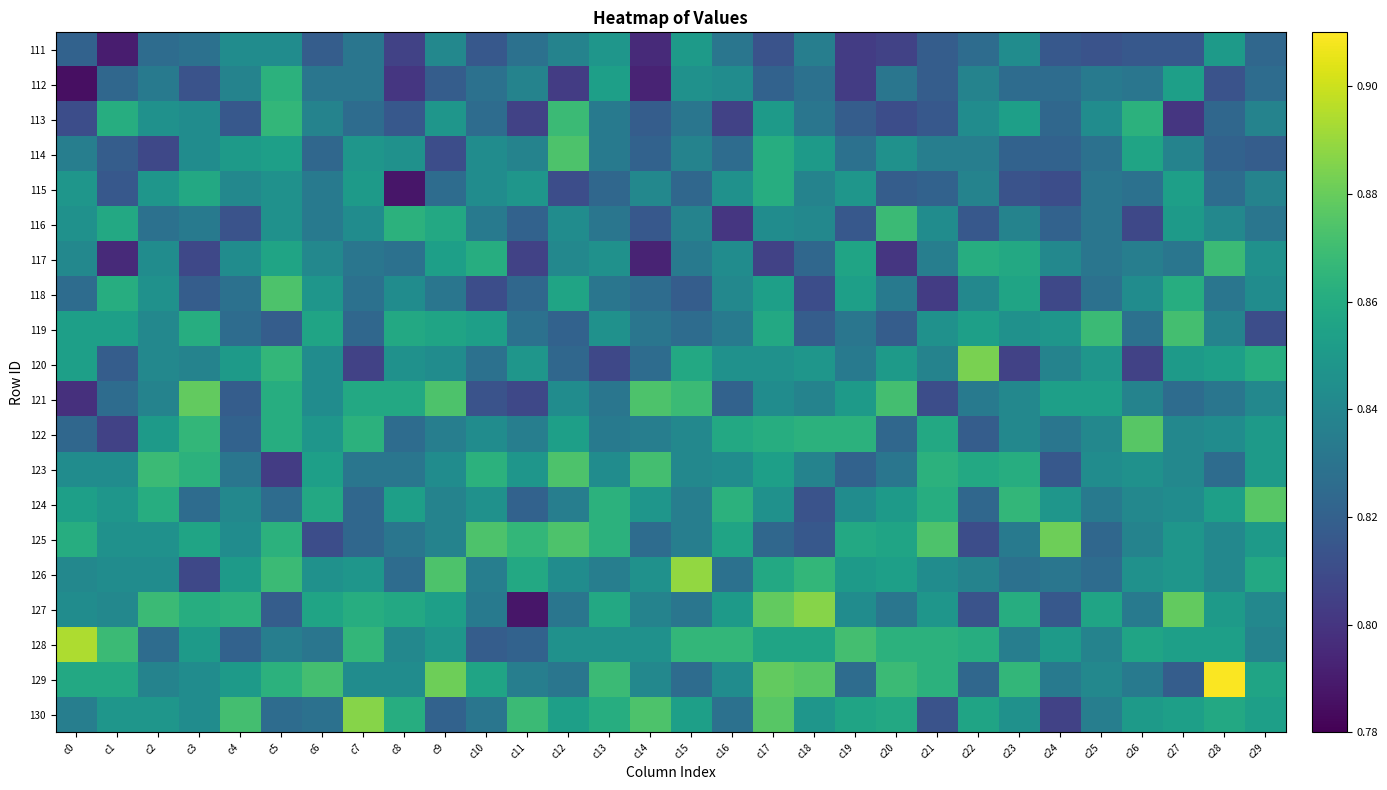

Reading left to right, transcribe all the data shown in this chart.

111: c0=0.8	c1=0.8	c2=0.8	c3=0.8	c4=0.8	c5=0.8	c6=0.8	c7=0.8	c8=0.8	c9=0.8	c10=0.8	c11=0.8	c12=0.8	c13=0.8	c14=0.8	c15=0.9	c16=0.8	c17=0.8	c18=0.8	c19=0.8	c20=0.8	c21=0.8	c22=0.8	c23=0.8	c24=0.8	c25=0.8	c26=0.8	c27=0.8	c28=0.9	c29=0.8
112: c0=0.8	c1=0.8	c2=0.8	c3=0.8	c4=0.8	c5=0.9	c6=0.8	c7=0.8	c8=0.8	c9=0.8	c10=0.8	c11=0.8	c12=0.8	c13=0.9	c14=0.8	c15=0.8	c16=0.8	c17=0.8	c18=0.8	c19=0.8	c20=0.8	c21=0.8	c22=0.8	c23=0.8	c24=0.8	c25=0.8	c26=0.8	c27=0.9	c28=0.8	c29=0.8
113: c0=0.8	c1=0.9	c2=0.8	c3=0.8	c4=0.8	c5=0.9	c6=0.8	c7=0.8	c8=0.8	c9=0.8	c10=0.8	c11=0.8	c12=0.9	c13=0.8	c14=0.8	c15=0.8	c16=0.8	c17=0.9	c18=0.8	c19=0.8	c20=0.8	c21=0.8	c22=0.8	c23=0.9	c24=0.8	c25=0.8	c26=0.9	c27=0.8	c28=0.8	c29=0.8
114: c0=0.8	c1=0.8	c2=0.8	c3=0.8	c4=0.9	c5=0.9	c6=0.8	c7=0.8	c8=0.8	c9=0.8	c10=0.8	c11=0.8	c12=0.9	c13=0.8	c14=0.8	c15=0.8	c16=0.8	c17=0.9	c18=0.9	c19=0.8	c20=0.8	c21=0.8	c22=0.8	c23=0.8	c24=0.8	c25=0.8	c26=0.9	c27=0.8	c28=0.8	c29=0.8
115: c0=0.8	c1=0.8	c2=0.8	c3=0.9	c4=0.8	c5=0.8	c6=0.8	c7=0.9	c8=0.8	c9=0.8	c10=0.8	c11=0.8	c12=0.8	c13=0.8	c14=0.8	c15=0.8	c16=0.8	c17=0.9	c18=0.8	c19=0.8	c20=0.8	c21=0.8	c22=0.8	c23=0.8	c24=0.8	c25=0.8	c26=0.8	c27=0.9	c28=0.8	c29=0.8
116: c0=0.8	c1=0.9	c2=0.8	c3=0.8	c4=0.8	c5=0.8	c6=0.8	c7=0.8	c8=0.9	c9=0.9	c10=0.8	c11=0.8	c12=0.8	c13=0.8	c14=0.8	c15=0.8	c16=0.8	c17=0.8	c18=0.8	c19=0.8	c20=0.9	c21=0.8	c22=0.8	c23=0.8	c24=0.8	c25=0.8	c26=0.8	c27=0.9	c28=0.8	c29=0.8
117: c0=0.8	c1=0.8	c2=0.8	c3=0.8	c4=0.8	c5=0.9	c6=0.8	c7=0.8	c8=0.8	c9=0.9	c10=0.9	c11=0.8	c12=0.8	c13=0.8	c14=0.8	c15=0.8	c16=0.8	c17=0.8	c18=0.8	c19=0.9	c20=0.8	c21=0.8	c22=0.9	c23=0.9	c24=0.8	c25=0.8	c26=0.8	c27=0.8	c28=0.9	c29=0.8
118: c0=0.8	c1=0.9	c2=0.8	c3=0.8	c4=0.8	c5=0.9	c6=0.8	c7=0.8	c8=0.8	c9=0.8	c10=0.8	c11=0.8	c12=0.9	c13=0.8	c14=0.8	c15=0.8	c16=0.8	c17=0.9	c18=0.8	c19=0.9	c20=0.8	c21=0.8	c22=0.8	c23=0.9	c24=0.8	c25=0.8	c26=0.8	c27=0.9	c28=0.8	c29=0.8
119: c0=0.9	c1=0.9	c2=0.8	c3=0.9	c4=0.8	c5=0.8	c6=0.9	c7=0.8	c8=0.9	c9=0.9	c10=0.9	c11=0.8	c12=0.8	c13=0.8	c14=0.8	c15=0.8	c16=0.8	c17=0.9	c18=0.8	c19=0.8	c20=0.8	c21=0.8	c22=0.9	c23=0.8	c24=0.8	c25=0.9	c26=0.8	c27=0.9	c28=0.8	c29=0.8
120: c0=0.9	c1=0.8	c2=0.8	c3=0.8	c4=0.9	c5=0.9	c6=0.8	c7=0.8	c8=0.8	c9=0.8	c10=0.8	c11=0.8	c12=0.8	c13=0.8	c14=0.8	c15=0.9	c16=0.8	c17=0.8	c18=0.8	c19=0.8	c20=0.9	c21=0.8	c22=0.9	c23=0.8	c24=0.8	c25=0.8	c26=0.8	c27=0.9	c28=0.9	c29=0.9
121: c0=0.8	c1=0.8	c2=0.8	c3=0.9	c4=0.8	c5=0.9	c6=0.8	c7=0.9	c8=0.9	c9=0.9	c10=0.8	c11=0.8	c12=0.8	c13=0.8	c14=0.9	c15=0.9	c16=0.8	c17=0.8	c18=0.8	c19=0.9	c20=0.9	c21=0.8	c22=0.8	c23=0.8	c24=0.9	c25=0.9	c26=0.8	c27=0.8	c28=0.8	c29=0.8
122: c0=0.8	c1=0.8	c2=0.9	c3=0.9	c4=0.8	c5=0.9	c6=0.8	c7=0.9	c8=0.8	c9=0.8	c10=0.8	c11=0.8	c12=0.9	c13=0.8	c14=0.8	c15=0.8	c16=0.9	c17=0.9	c18=0.9	c19=0.9	c20=0.8	c21=0.9	c22=0.8	c23=0.8	c24=0.8	c25=0.8	c26=0.9	c27=0.8	c28=0.8	c29=0.9
123: c0=0.8	c1=0.8	c2=0.9	c3=0.9	c4=0.8	c5=0.8	c6=0.9	c7=0.8	c8=0.8	c9=0.8	c10=0.9	c11=0.8	c12=0.9	c13=0.8	c14=0.9	c15=0.8	c16=0.8	c17=0.9	c18=0.8	c19=0.8	c20=0.8	c21=0.9	c22=0.9	c23=0.9	c24=0.8	c25=0.8	c26=0.8	c27=0.8	c28=0.8	c29=0.9
124: c0=0.9	c1=0.8	c2=0.9	c3=0.8	c4=0.8	c5=0.8	c6=0.9	c7=0.8	c8=0.9	c9=0.8	c10=0.8	c11=0.8	c12=0.8	c13=0.9	c14=0.8	c15=0.8	c16=0.9	c17=0.8	c18=0.8	c19=0.8	c20=0.9	c21=0.9	c22=0.8	c23=0.9	c24=0.8	c25=0.8	c26=0.8	c27=0.8	c28=0.9	c29=0.9
125: c0=0.9	c1=0.8	c2=0.8	c3=0.9	c4=0.8	c5=0.9	c6=0.8	c7=0.8	c8=0.8	c9=0.8	c10=0.9	c11=0.9	c12=0.9	c13=0.9	c14=0.8	c15=0.8	c16=0.9	c17=0.8	c18=0.8	c19=0.9	c20=0.9	c21=0.9	c22=0.8	c23=0.8	c24=0.9	c25=0.8	c26=0.8	c27=0.8	c28=0.8	c29=0.9
126: c0=0.8	c1=0.8	c2=0.8	c3=0.8	c4=0.9	c5=0.9	c6=0.8	c7=0.8	c8=0.8	c9=0.9	c10=0.8	c11=0.9	c12=0.8	c13=0.8	c14=0.8	c15=0.9	c16=0.8	c17=0.9	c18=0.9	c19=0.9	c20=0.9	c21=0.8	c22=0.8	c23=0.8	c24=0.8	c25=0.8	c26=0.8	c27=0.8	c28=0.8	c29=0.9
127: c0=0.8	c1=0.8	c2=0.9	c3=0.9	c4=0.9	c5=0.8	c6=0.9	c7=0.9	c8=0.9	c9=0.9	c10=0.8	c11=0.8	c12=0.8	c13=0.9	c14=0.8	c15=0.8	c16=0.9	c17=0.9	c18=0.9	c19=0.8	c20=0.8	c21=0.8	c22=0.8	c23=0.9	c24=0.8	c25=0.9	c26=0.8	c27=0.9	c28=0.9	c29=0.8
128: c0=0.9	c1=0.9	c2=0.8	c3=0.9	c4=0.8	c5=0.8	c6=0.8	c7=0.9	c8=0.8	c9=0.8	c10=0.8	c11=0.8	c12=0.8	c13=0.8	c14=0.8	c15=0.9	c16=0.9	c17=0.9	c18=0.9	c19=0.9	c20=0.9	c21=0.9	c22=0.9	c23=0.8	c24=0.9	c25=0.8	c26=0.9	c27=0.9	c28=0.9	c29=0.8
129: c0=0.9	c1=0.9	c2=0.8	c3=0.8	c4=0.9	c5=0.9	c6=0.9	c7=0.8	c8=0.8	c9=0.9	c10=0.9	c11=0.8	c12=0.8	c13=0.9	c14=0.8	c15=0.8	c16=0.8	c17=0.9	c18=0.9	c19=0.8	c20=0.9	c21=0.9	c22=0.8	c23=0.9	c24=0.8	c25=0.8	c26=0.8	c27=0.8	c28=0.9	c29=0.9
130: c0=0.8	c1=0.8	c2=0.8	c3=0.8	c4=0.9	c5=0.8	c6=0.8	c7=0.9	c8=0.9	c9=0.8	c10=0.8	c11=0.9	c12=0.9	c13=0.9	c14=0.9	c15=0.9	c16=0.8	c17=0.9	c18=0.8	c19=0.9	c20=0.9	c21=0.8	c22=0.9	c23=0.8	c24=0.8	c25=0.8	c26=0.9	c27=0.9	c28=0.9	c29=0.9